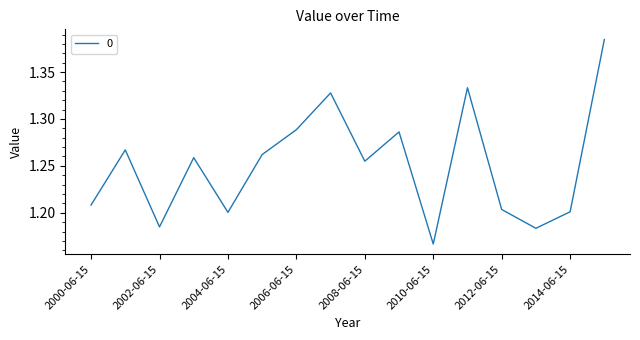

How many interior local valleys (lower than both neighbors) does the data have?

5